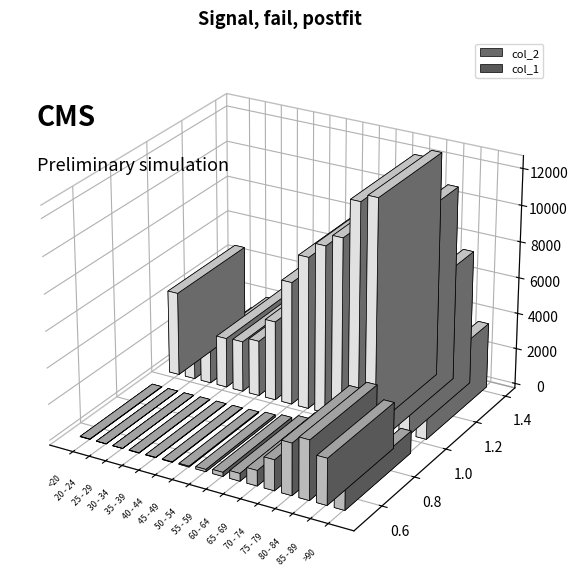

True or false: col_2 has a value of 2814 at 35 - 39.

True